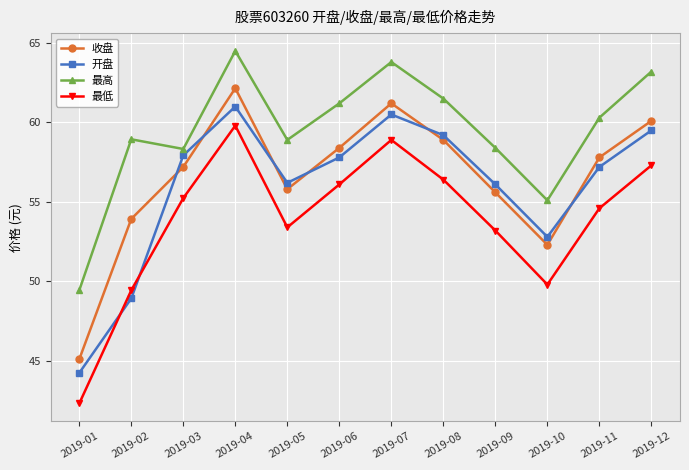

What is the spread (max minus min) of values at 2019-05?

5.5